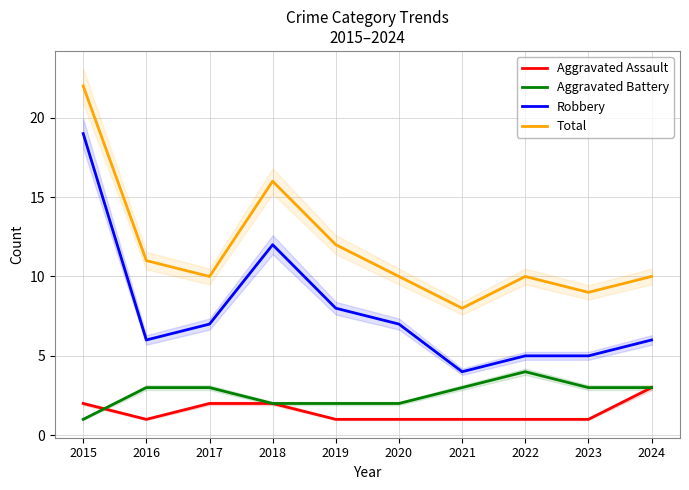

How many data points in Total are less than 10?

2